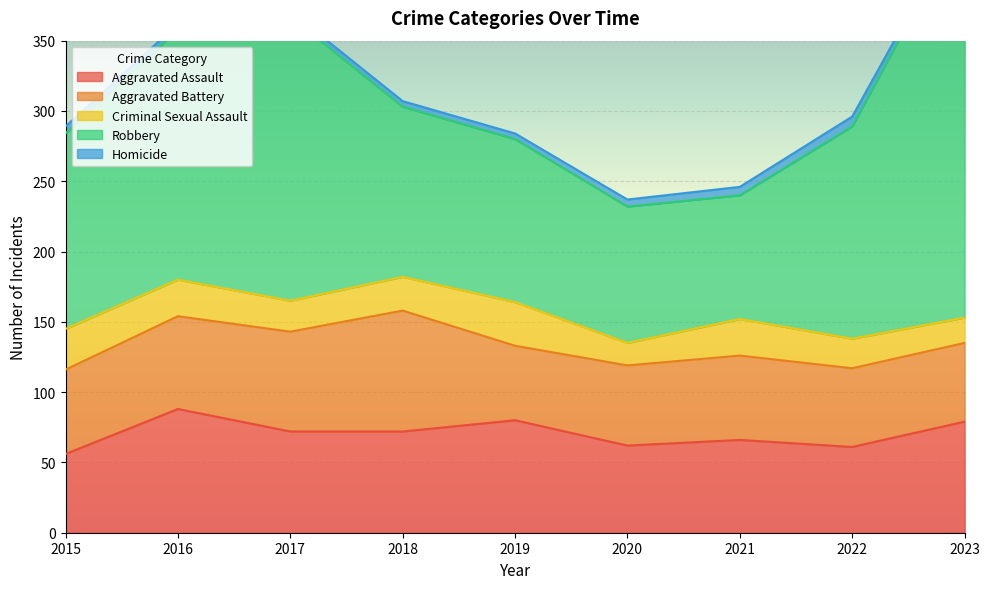

Between 2018 and 2023, which series saw the biggest shift?

Robbery